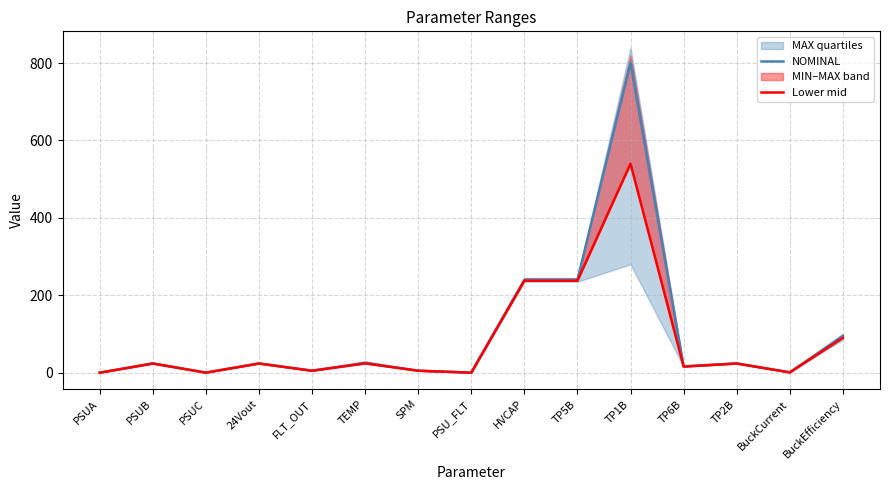

Is the value of Lower mid at PSUC greater than the value of NOMINAL at PSUA?

No